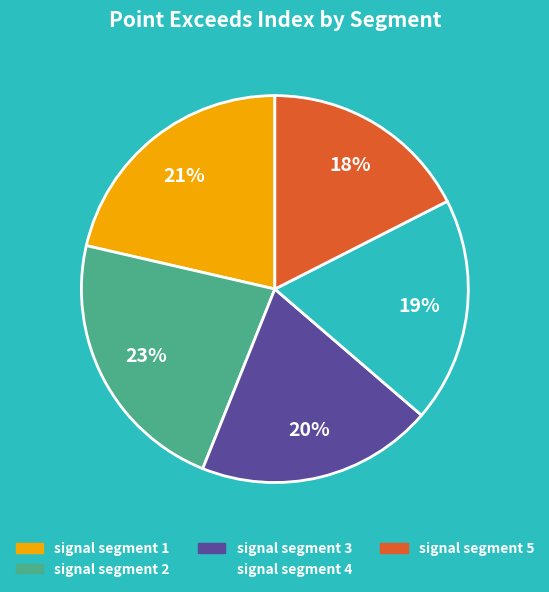

To the nearest percent, what percentage of the pie is signal segment 5?

18%